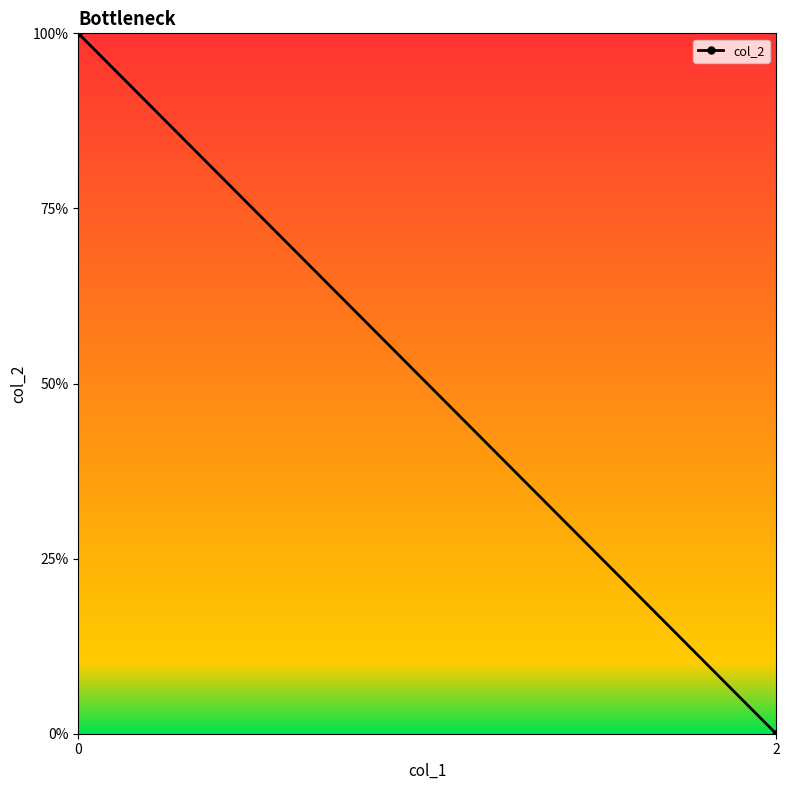

What is the sum of the values at 0 and 2?

2